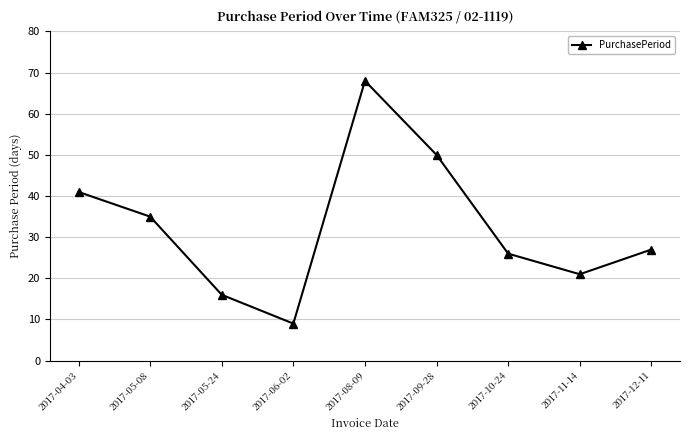

How many lines are shown in the chart?

1